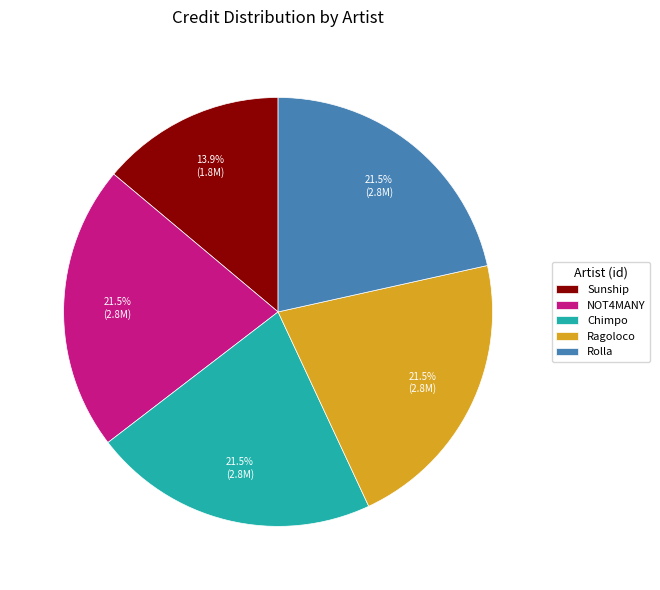

Count the number of slices in the pie.

5